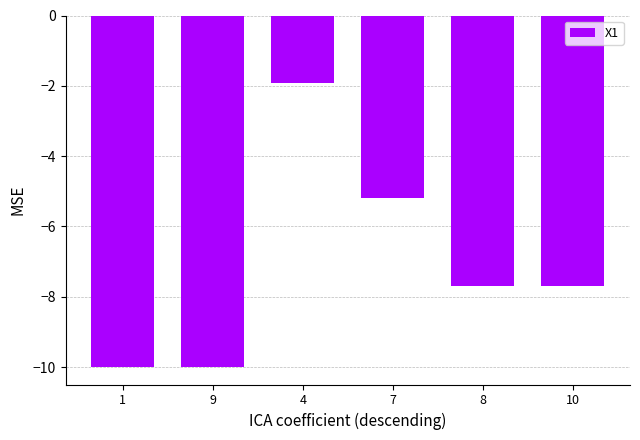

Reading right to left, transcribe all the data shown in this chart.

10=-7.7	8=-7.7	7=-5.2	4=-1.9	9=-10.0	1=-10.0